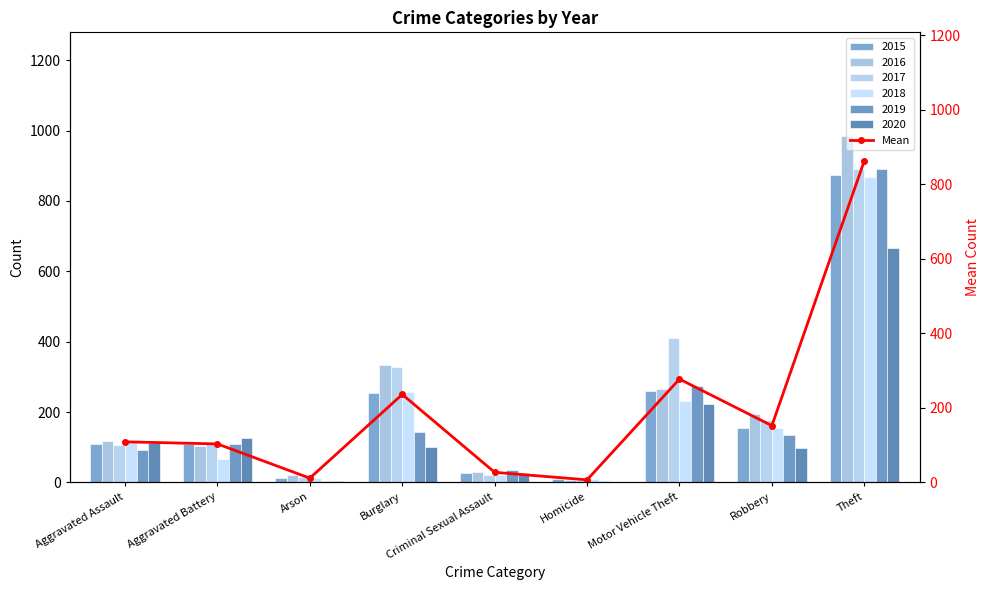

Which category has the highest value across all series?

Theft